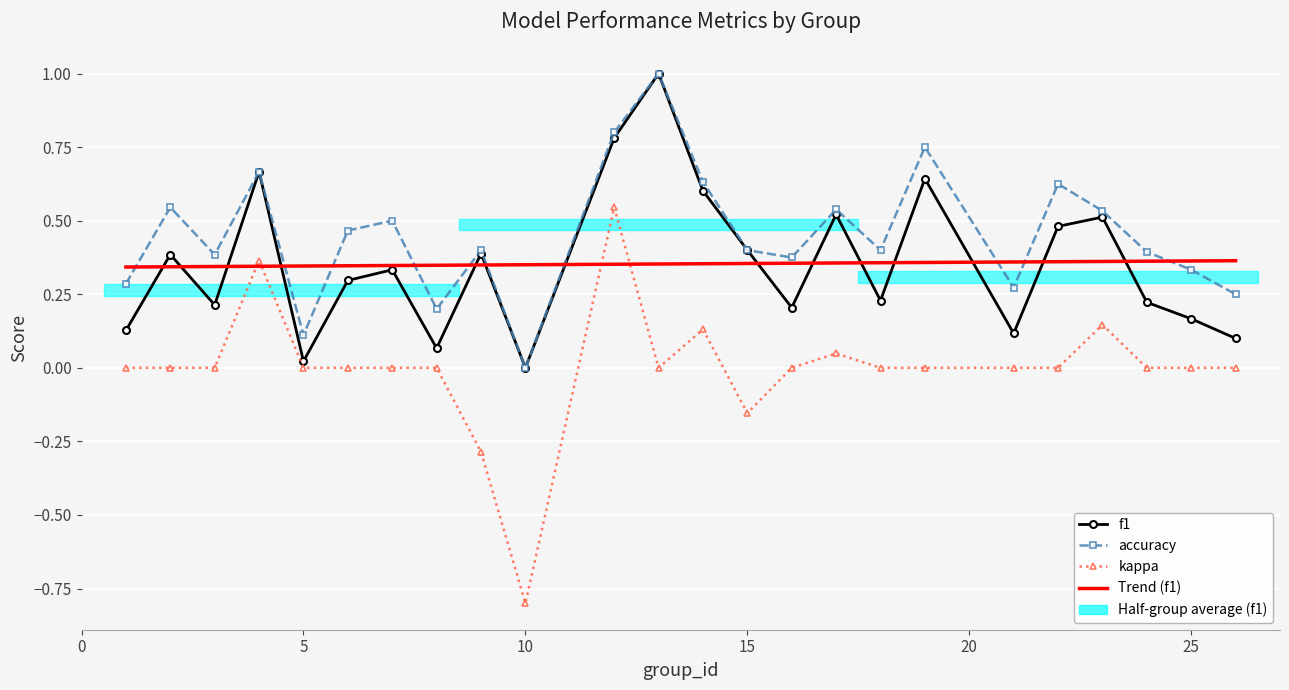

What is the difference between the second highest and minimum values in the kappa series?

1.2